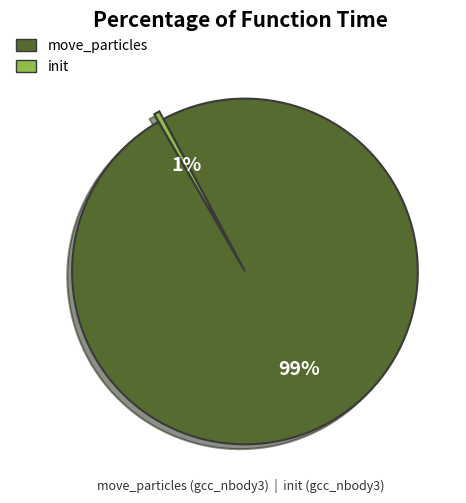

Between move_particles and init, which is larger?

move_particles